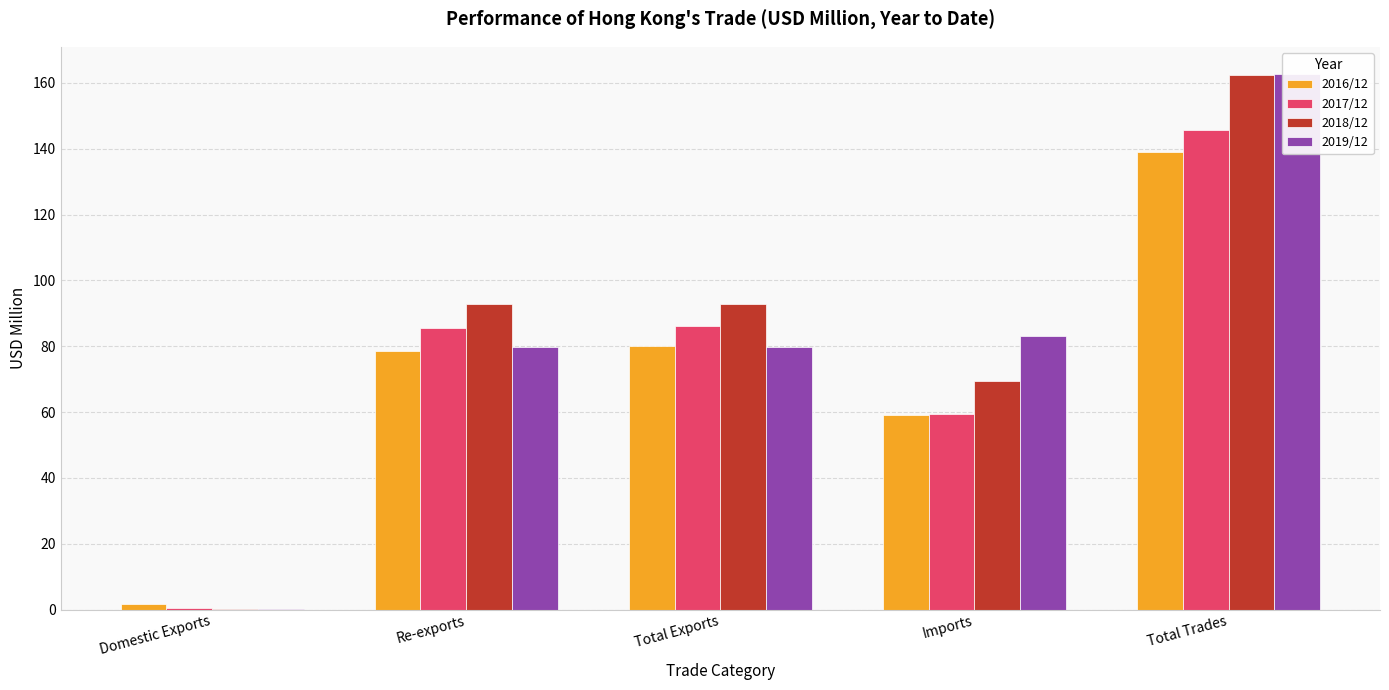

Which series changed the most between Domestic Exports and Total Exports?

2018/12